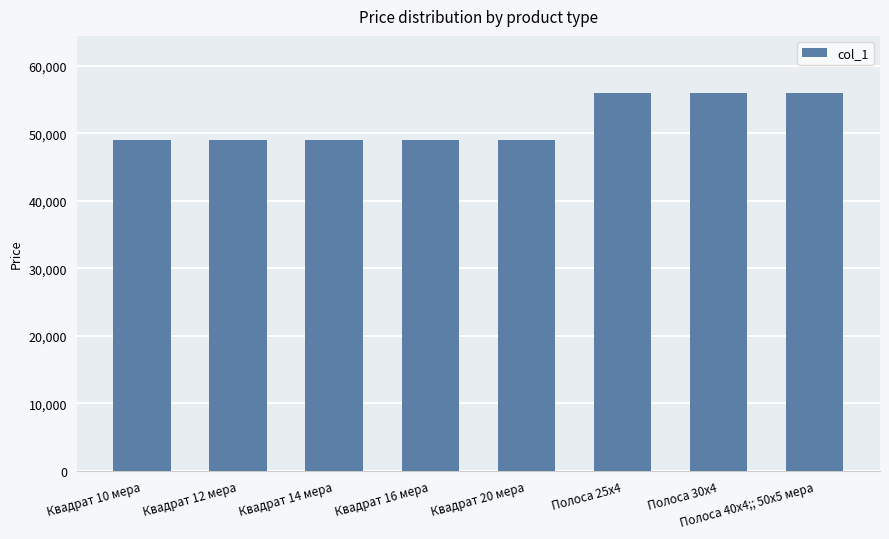

What is the difference between the maximum and minimum values?

7000